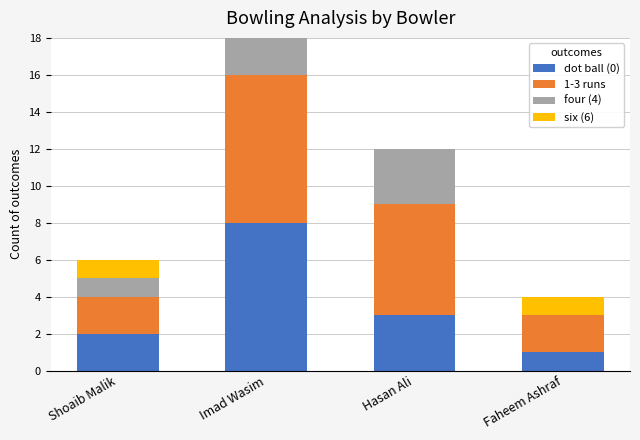

What is the total value across all series at Hasan Ali?

12